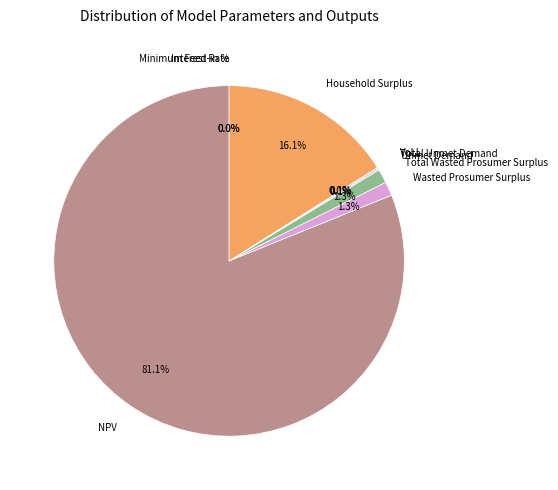

Does any single category account for the majority?

Yes